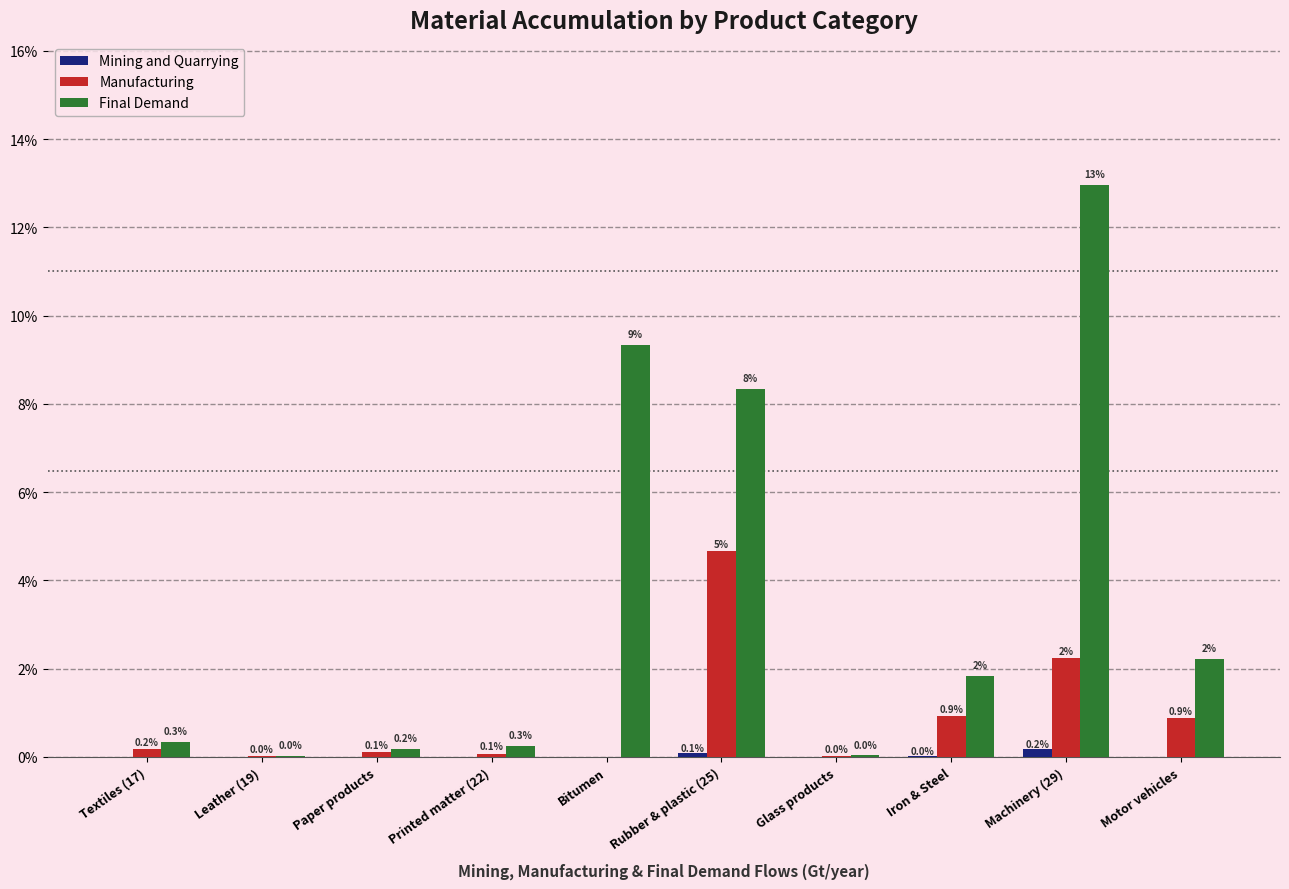

Are the bars grouped side by side (vs. stacked)?

Yes